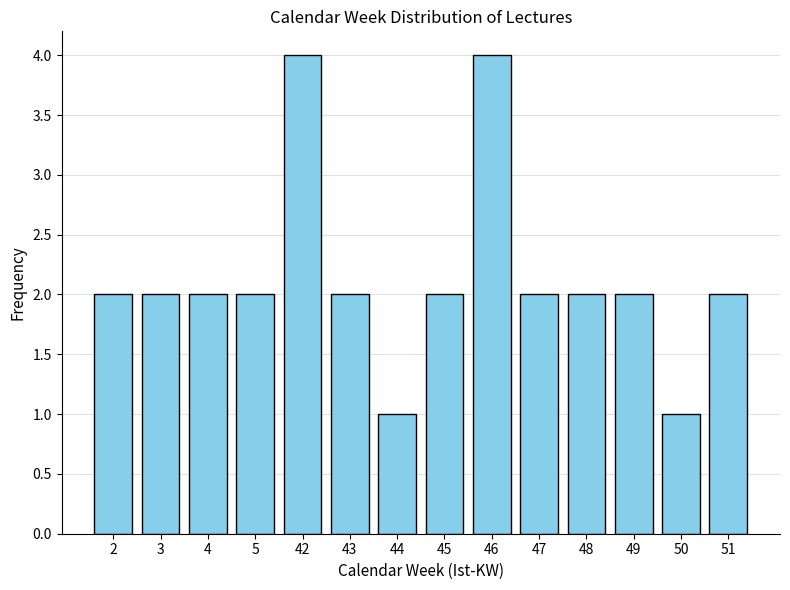

Reading left to right, what are all the values shown in this chart?

2	2	2	2	4	2	1	2	4	2	2	2	1	2